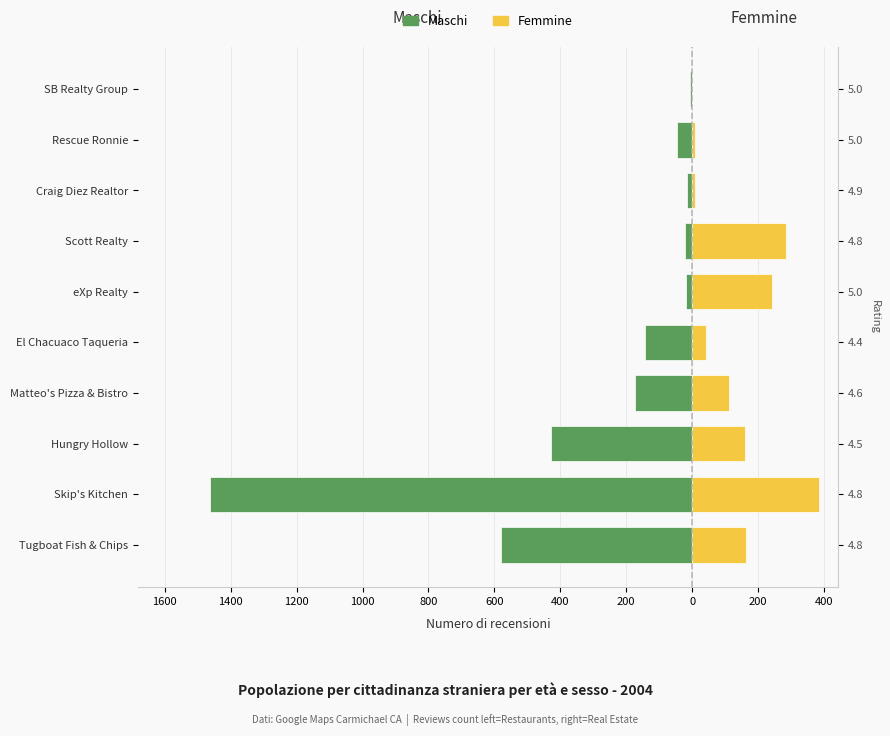

How many positive values does the Femmine series have?

9